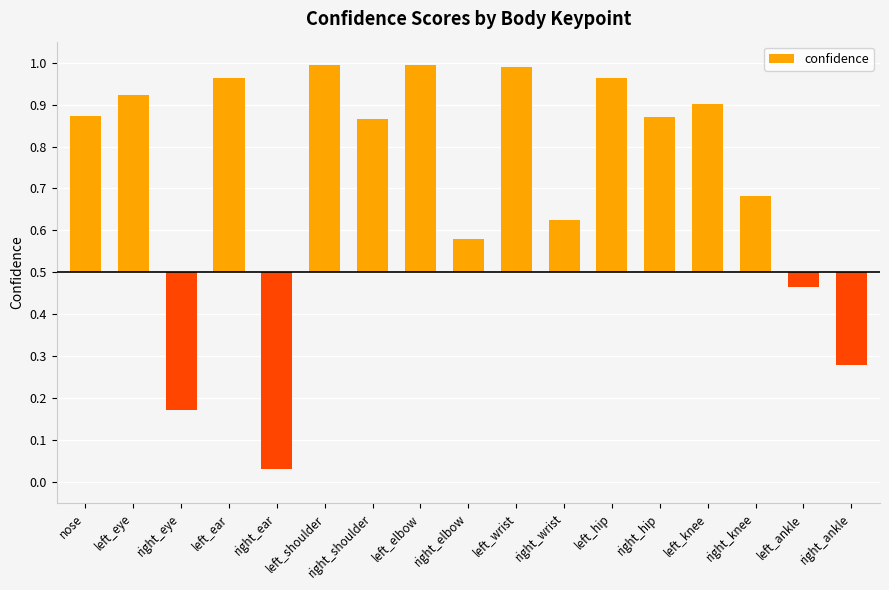

List the labels in order of value, largest first.

left_shoulder, left_elbow, left_wrist, left_ear, left_hip, left_eye, left_knee, nose, right_hip, right_shoulder, right_knee, right_wrist, right_elbow, left_ankle, right_ankle, right_eye, right_ear